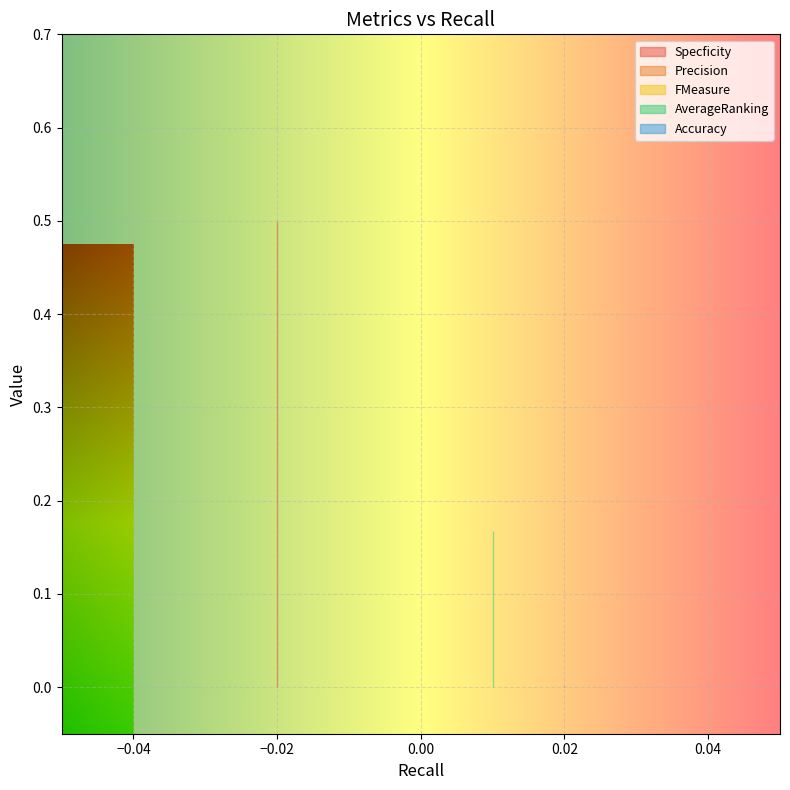

What is the greatest value displayed?

0.5